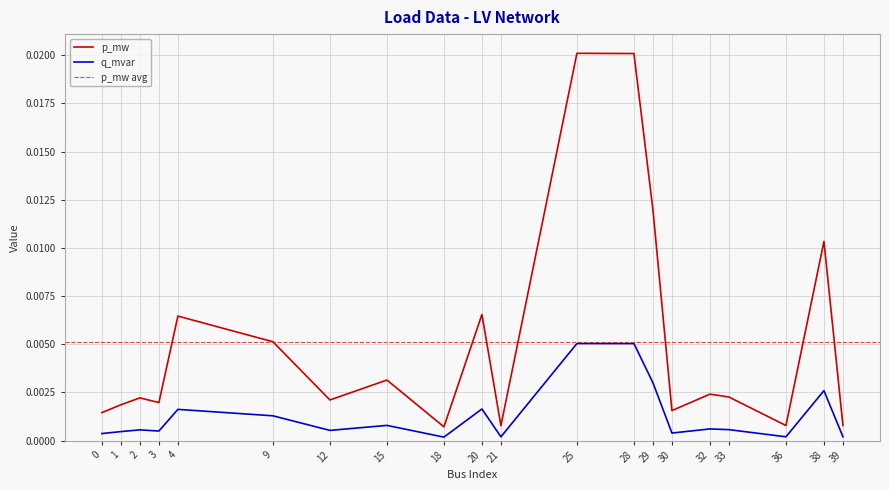

At how many categories does at least one series exceed 0?

20